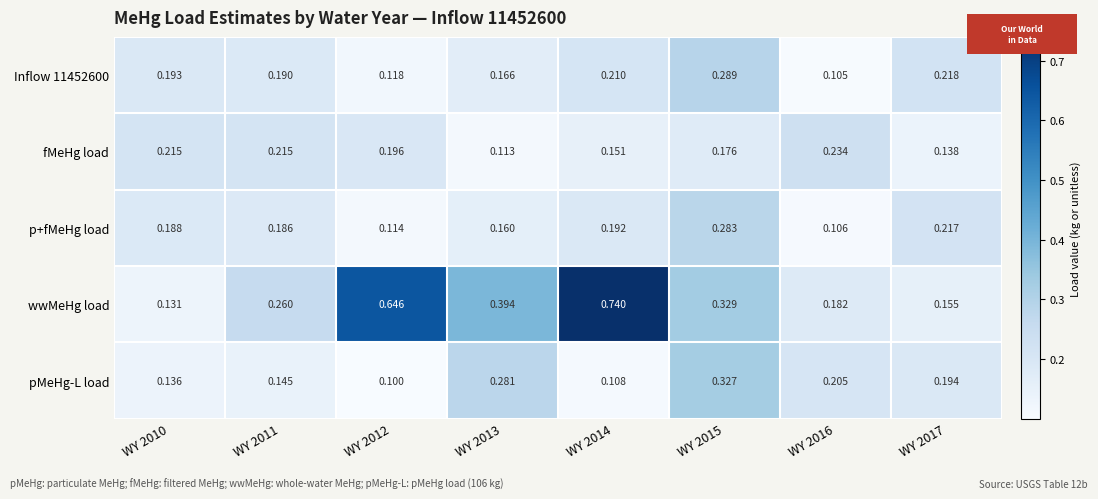

Which series has the largest range (max minus min)?

wwMeHg load